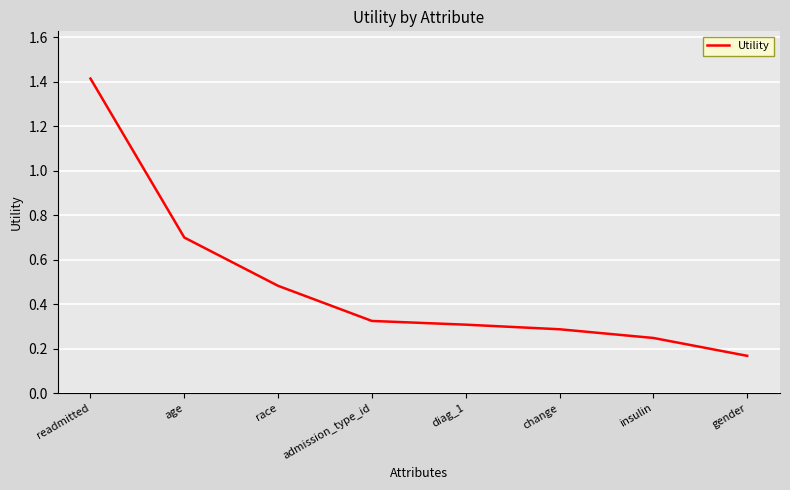

Read the value at readmitted.

1.4